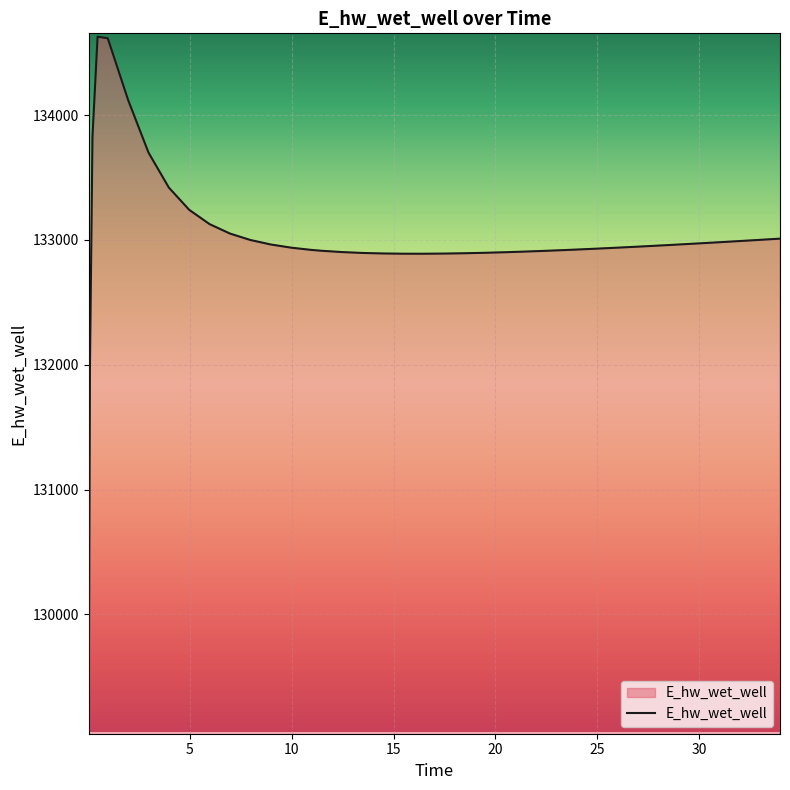

What is the maximum value shown in the chart?

134628.1